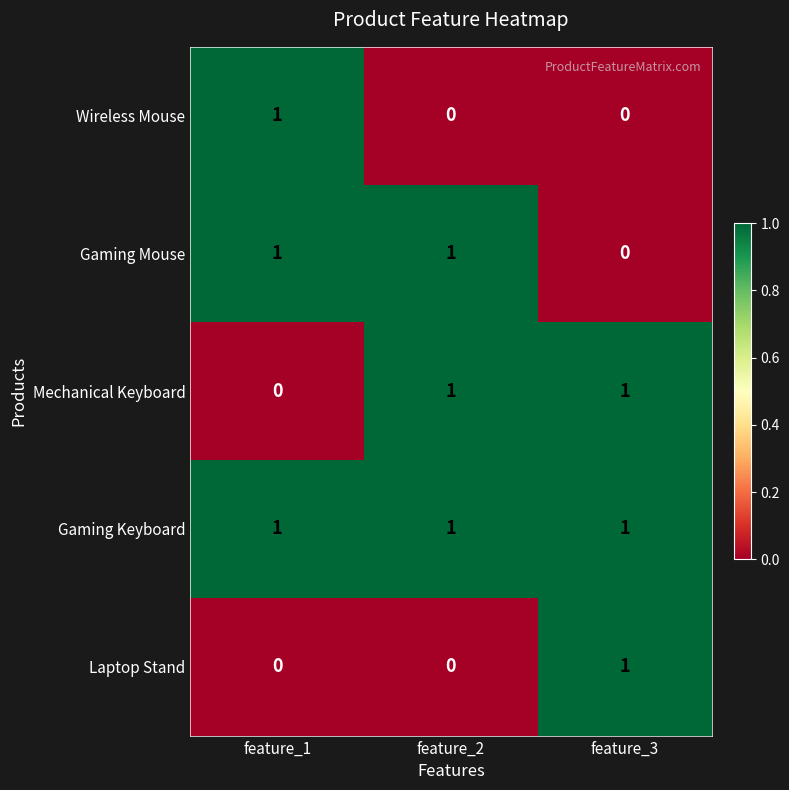

Which series has the largest total across all categories?

Gaming Keyboard